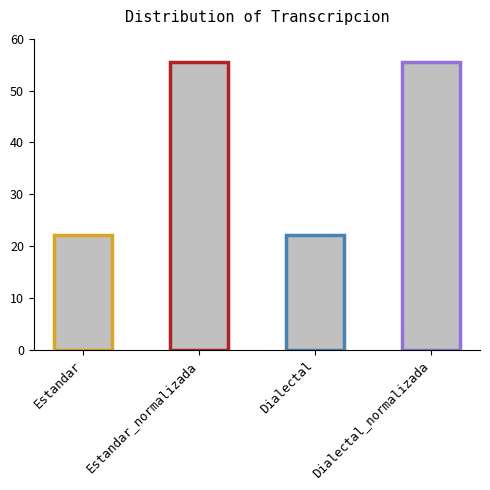

What is the label of the 3rd bar from the left?

Dialectal